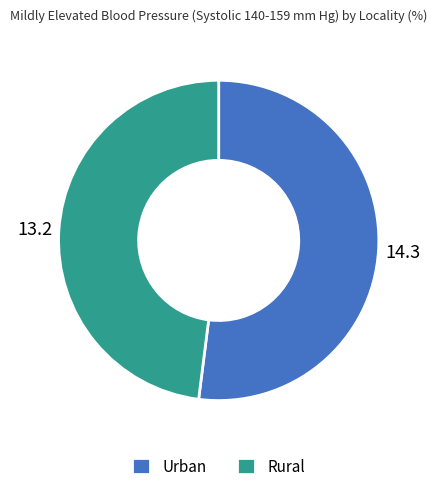

How many slices are in this pie chart?

2